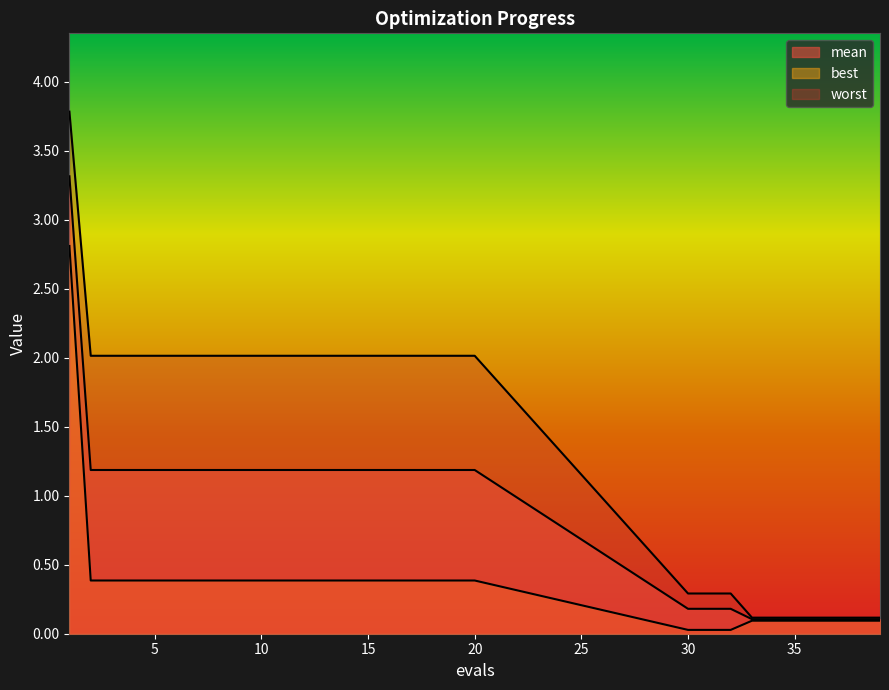

How many distinct data groups are displayed?

3